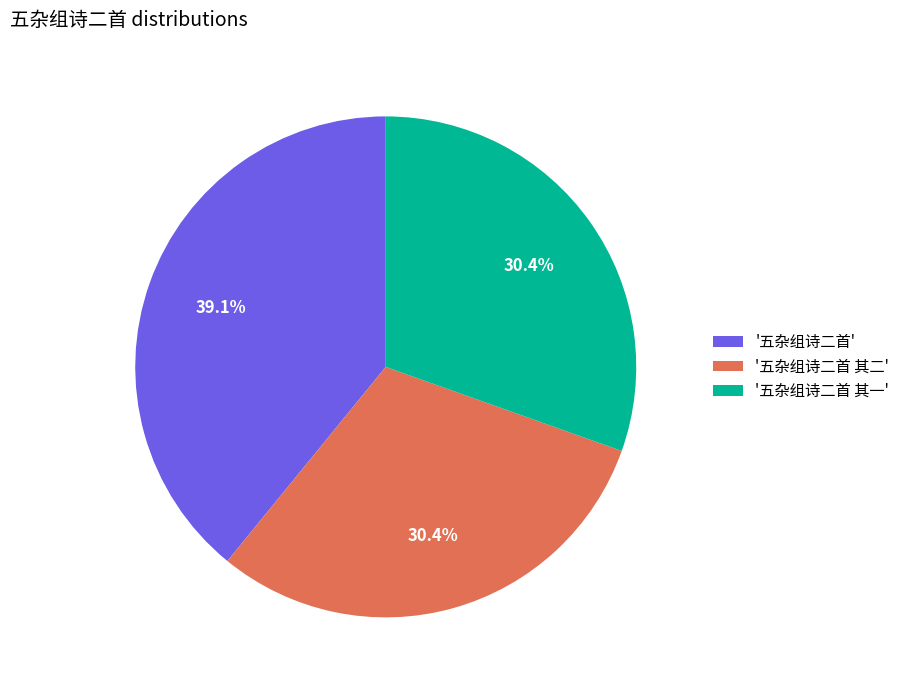

Combined, do '五杂组诗二首 其二' and '五杂组诗二首 其一' account for over 50%?

Yes